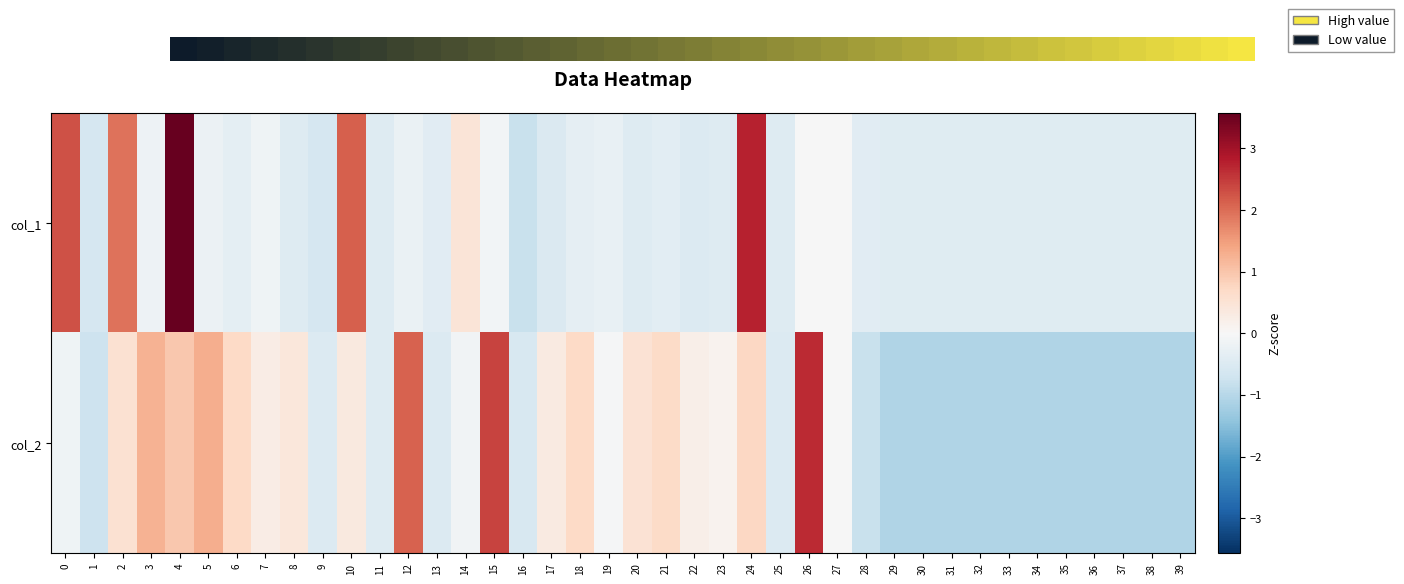

What is the spread (max minus min) of values at 6?

0.6